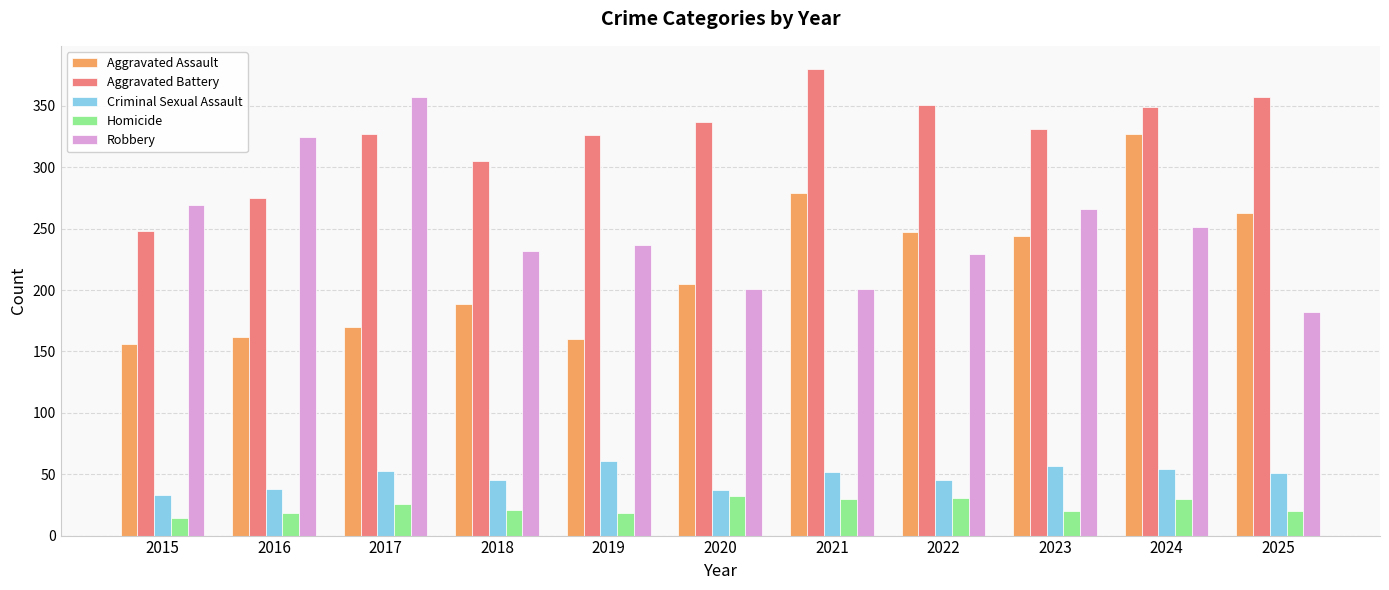

At which category is the sum across all series the highest?

2024